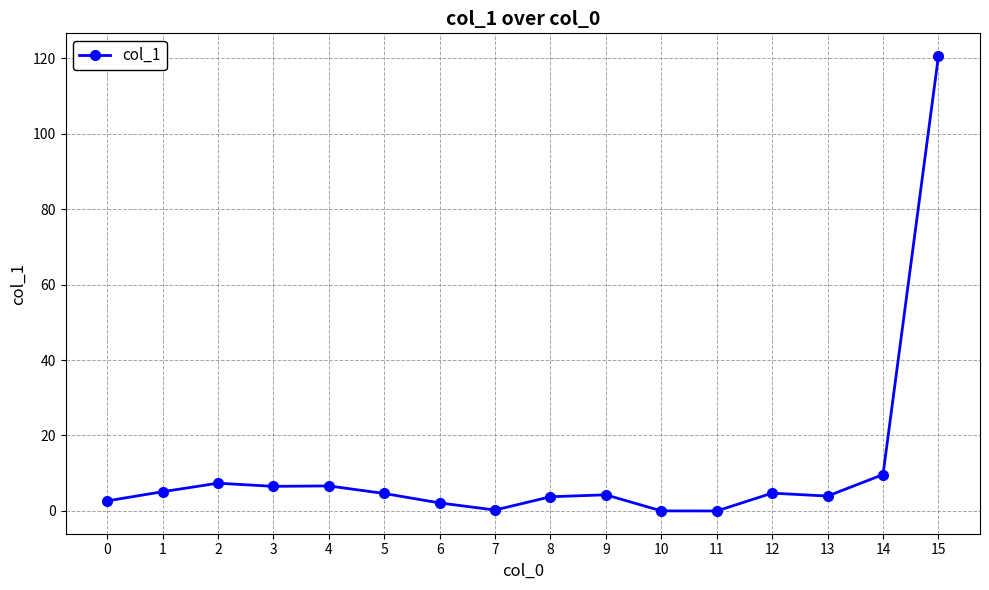

At which label is the value closest to 60?

14